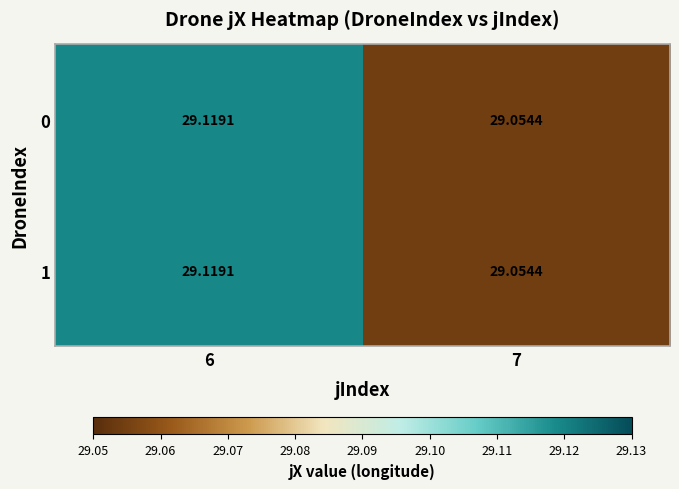

Which category has the highest value across all series?

6